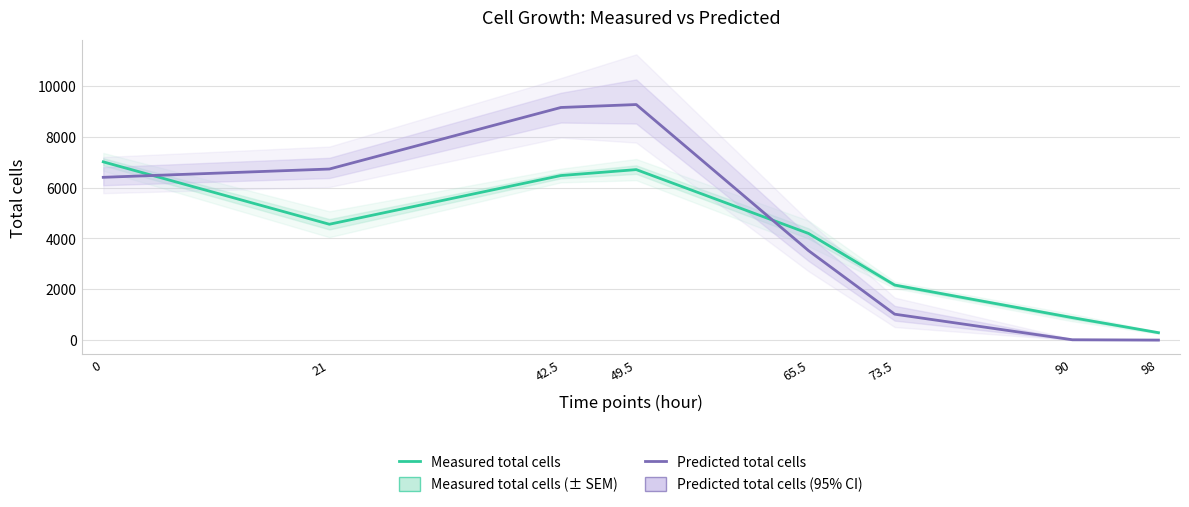

Rank the series by their average value, from lowest to highest.

Measured total cells, Predicted total cells